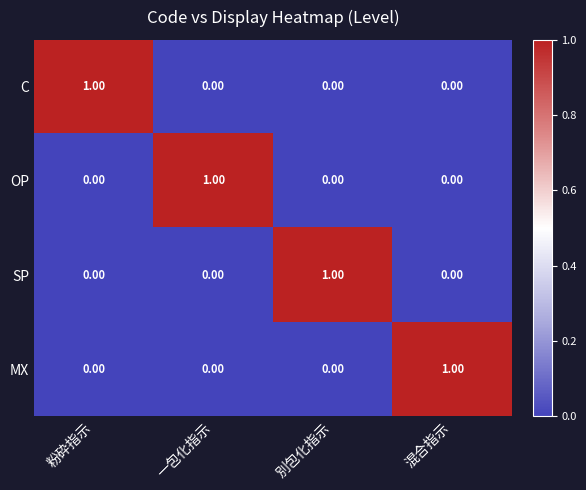

At how many categories does at least one series exceed 0?

4